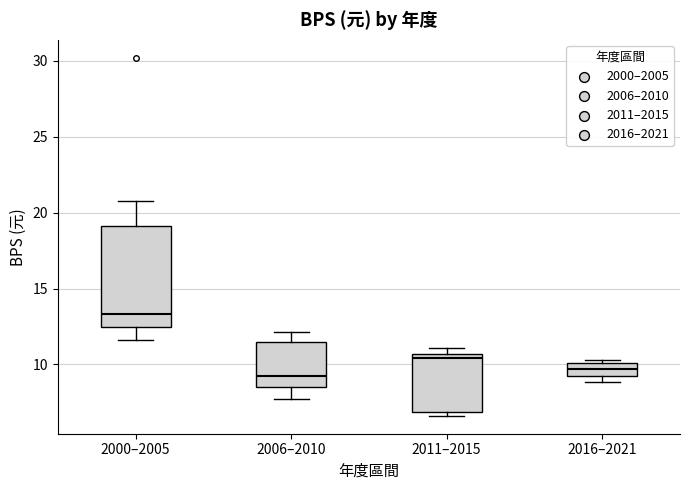

Where is the lower edge of the box for 2016–2021 on the y-axis? The values are not printed on the chart, so give them approximately, as read against the axis.

9.0